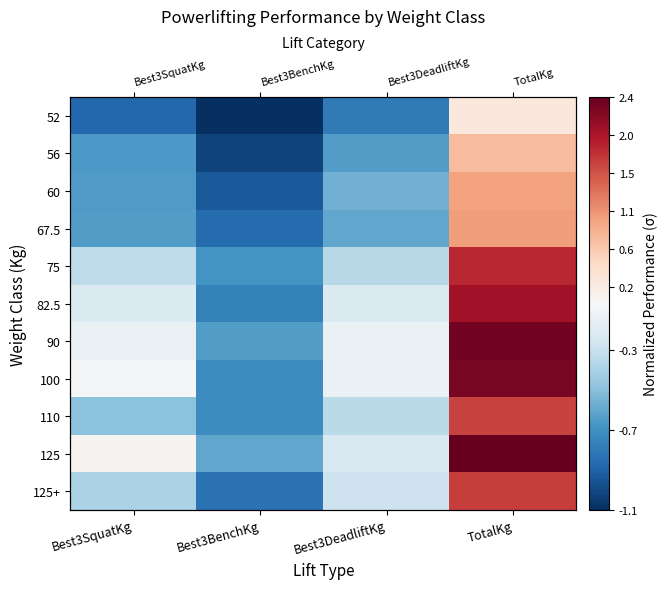

What is the total value across all series at Best3DeadliftKg?

-3.9